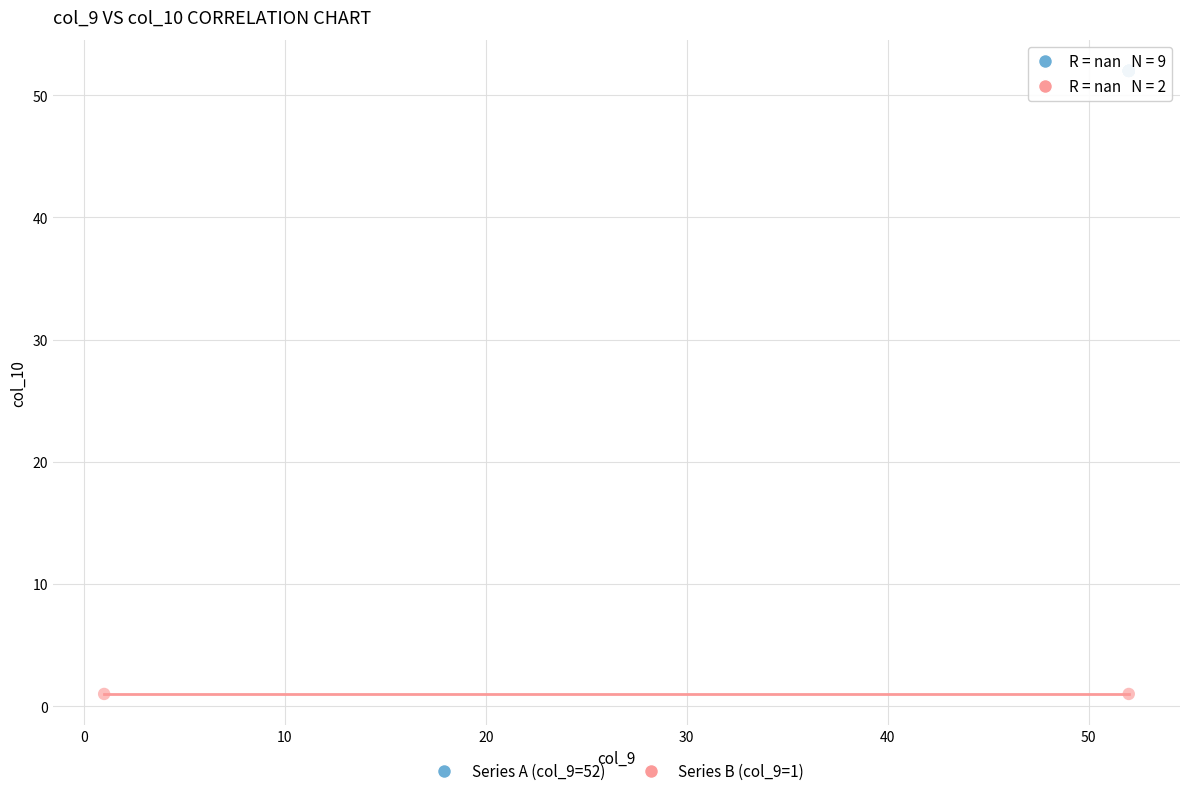

Which series reaches the maximum Y coordinate?

Series A (col_9=52)